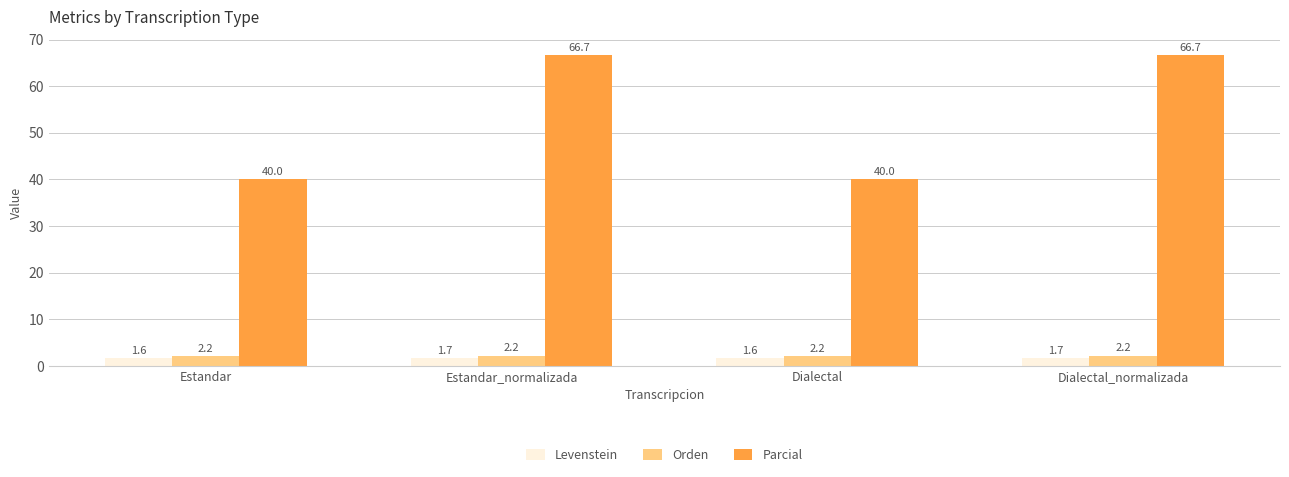

At Estandar_normalizada, list the series in order from smallest to largest.

Levenstein, Orden, Parcial